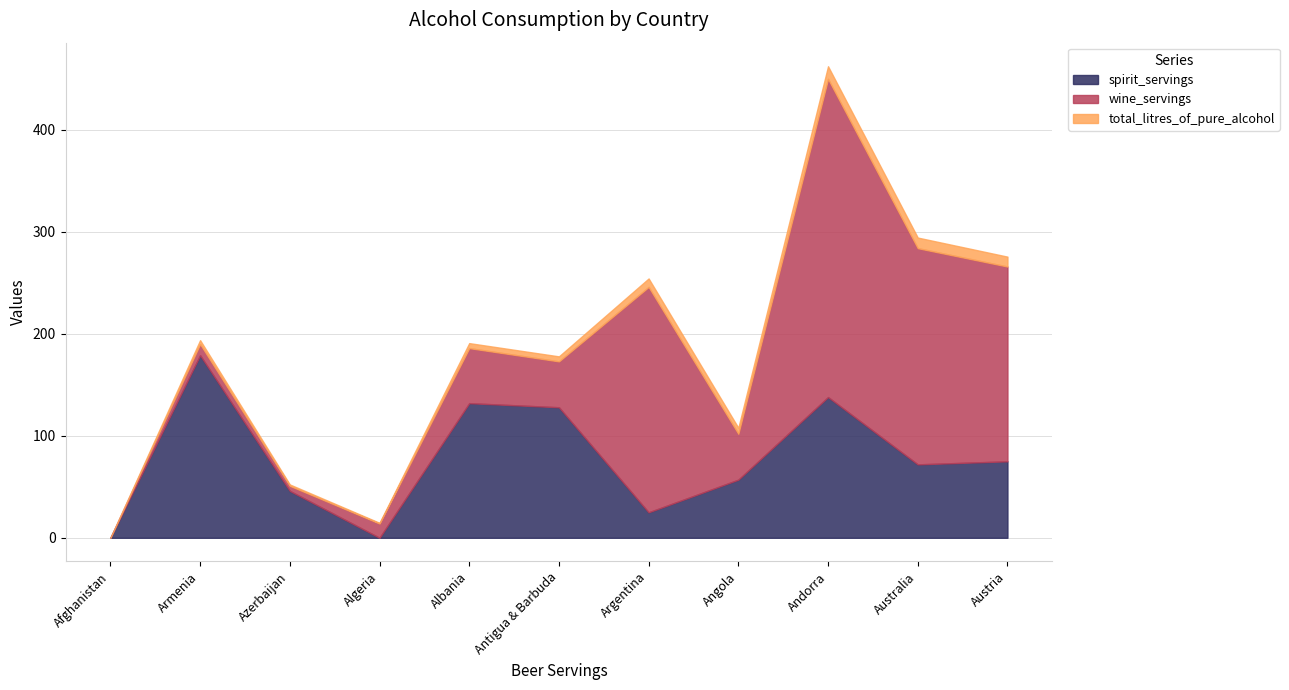

How many data points in spirit_servings are above 72?

5